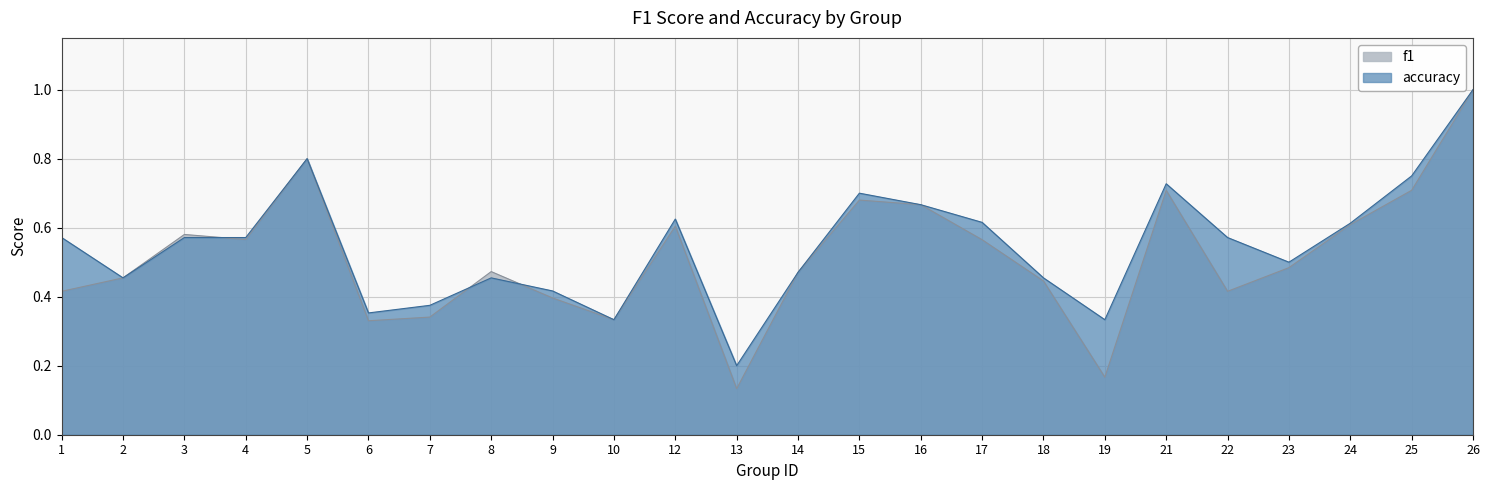

What is the difference between the maximum and second lowest values in the accuracy series?

0.7